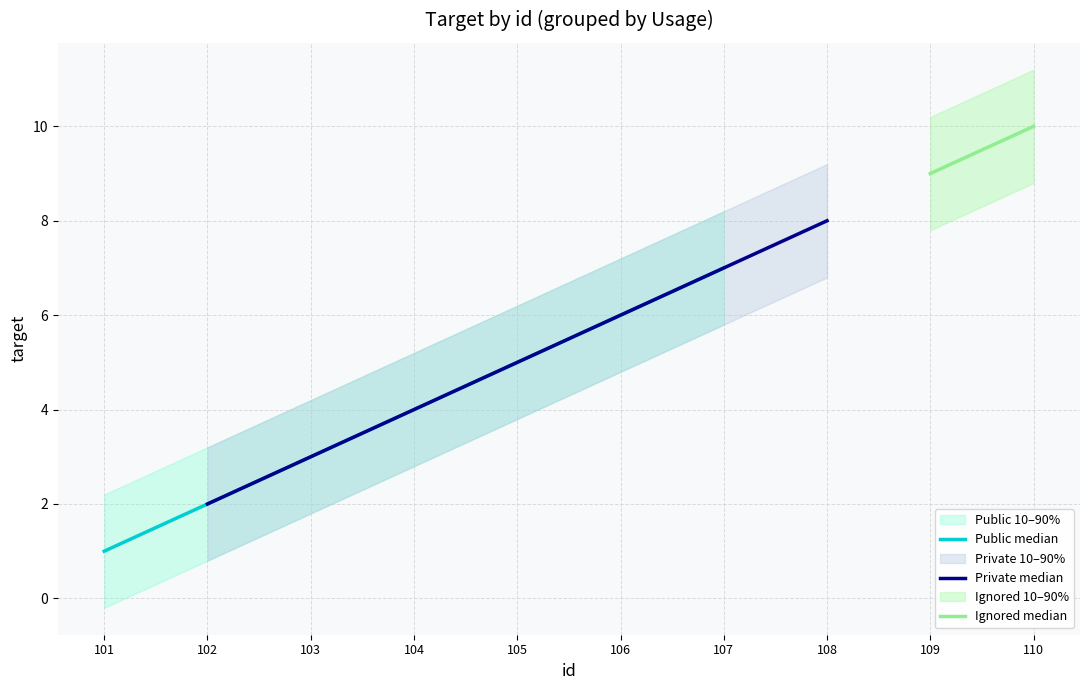

True or false: Public median has more than 2 interior local peaks.

False